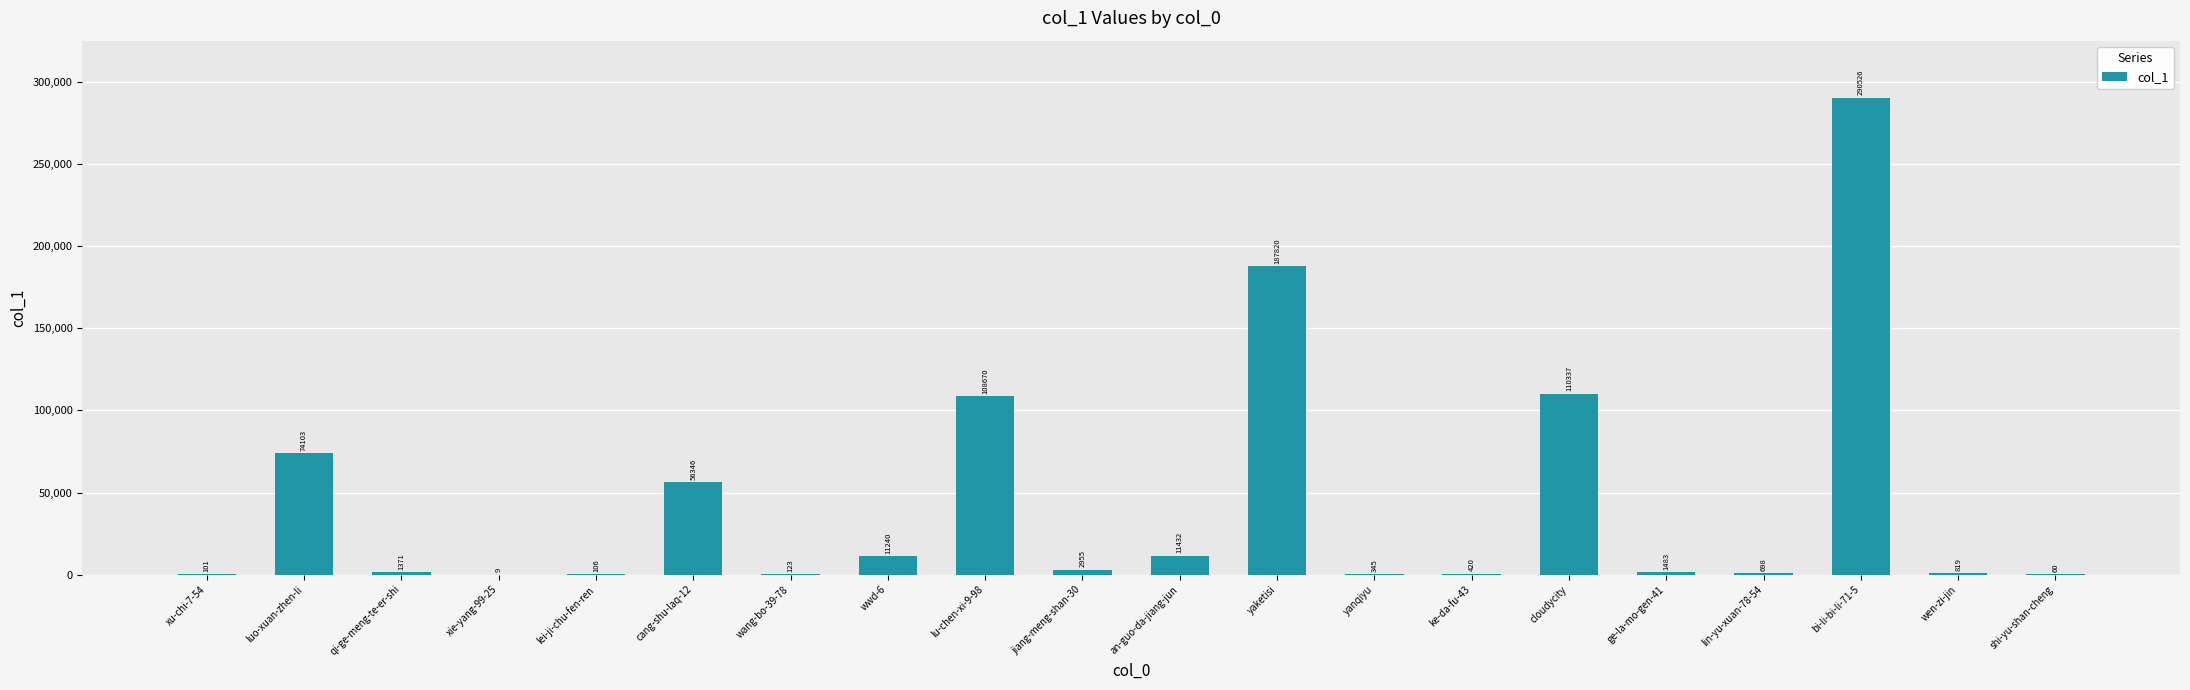

At which label is the value closest to 145267?

cloudycity